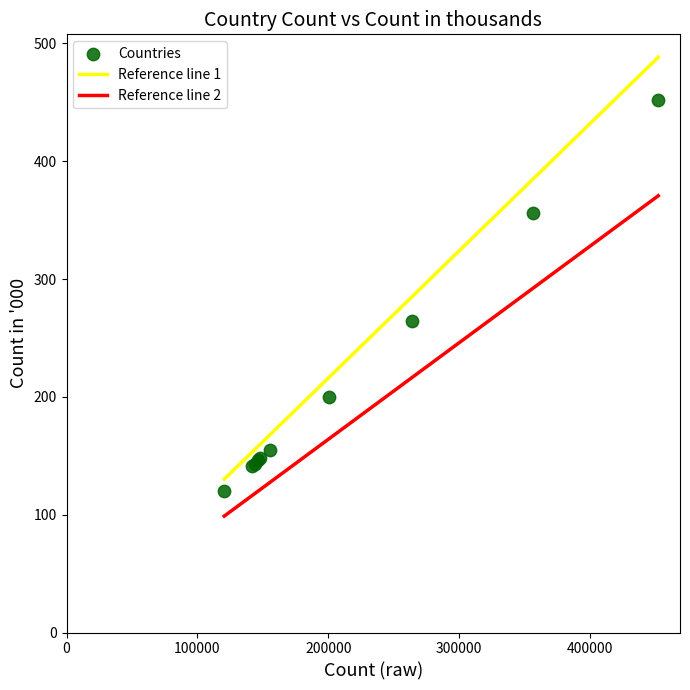

What Y value in the scatter plot is closest to 286?

264